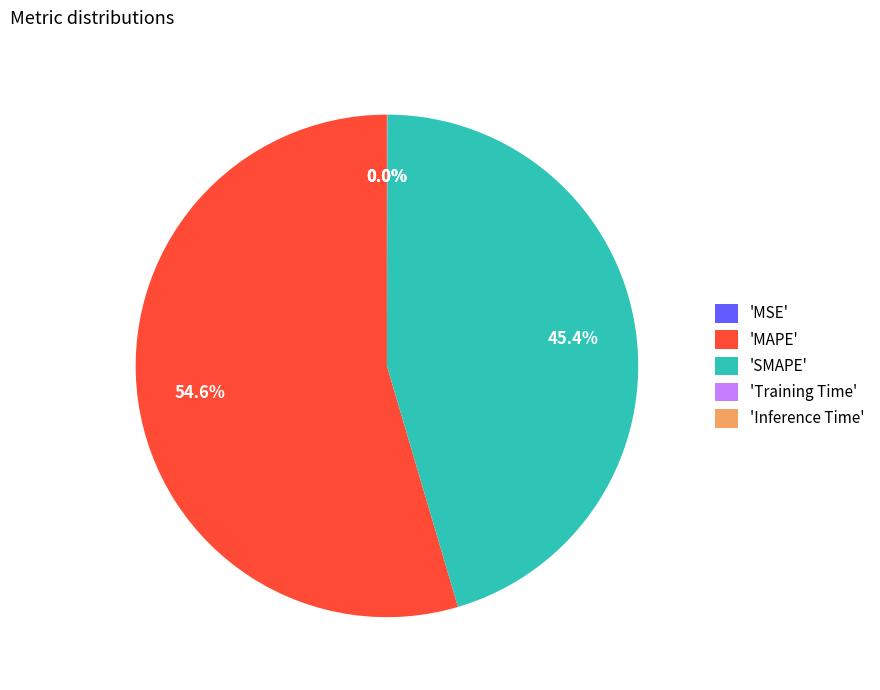

Which category has the biggest portion of the pie?

'MAPE'